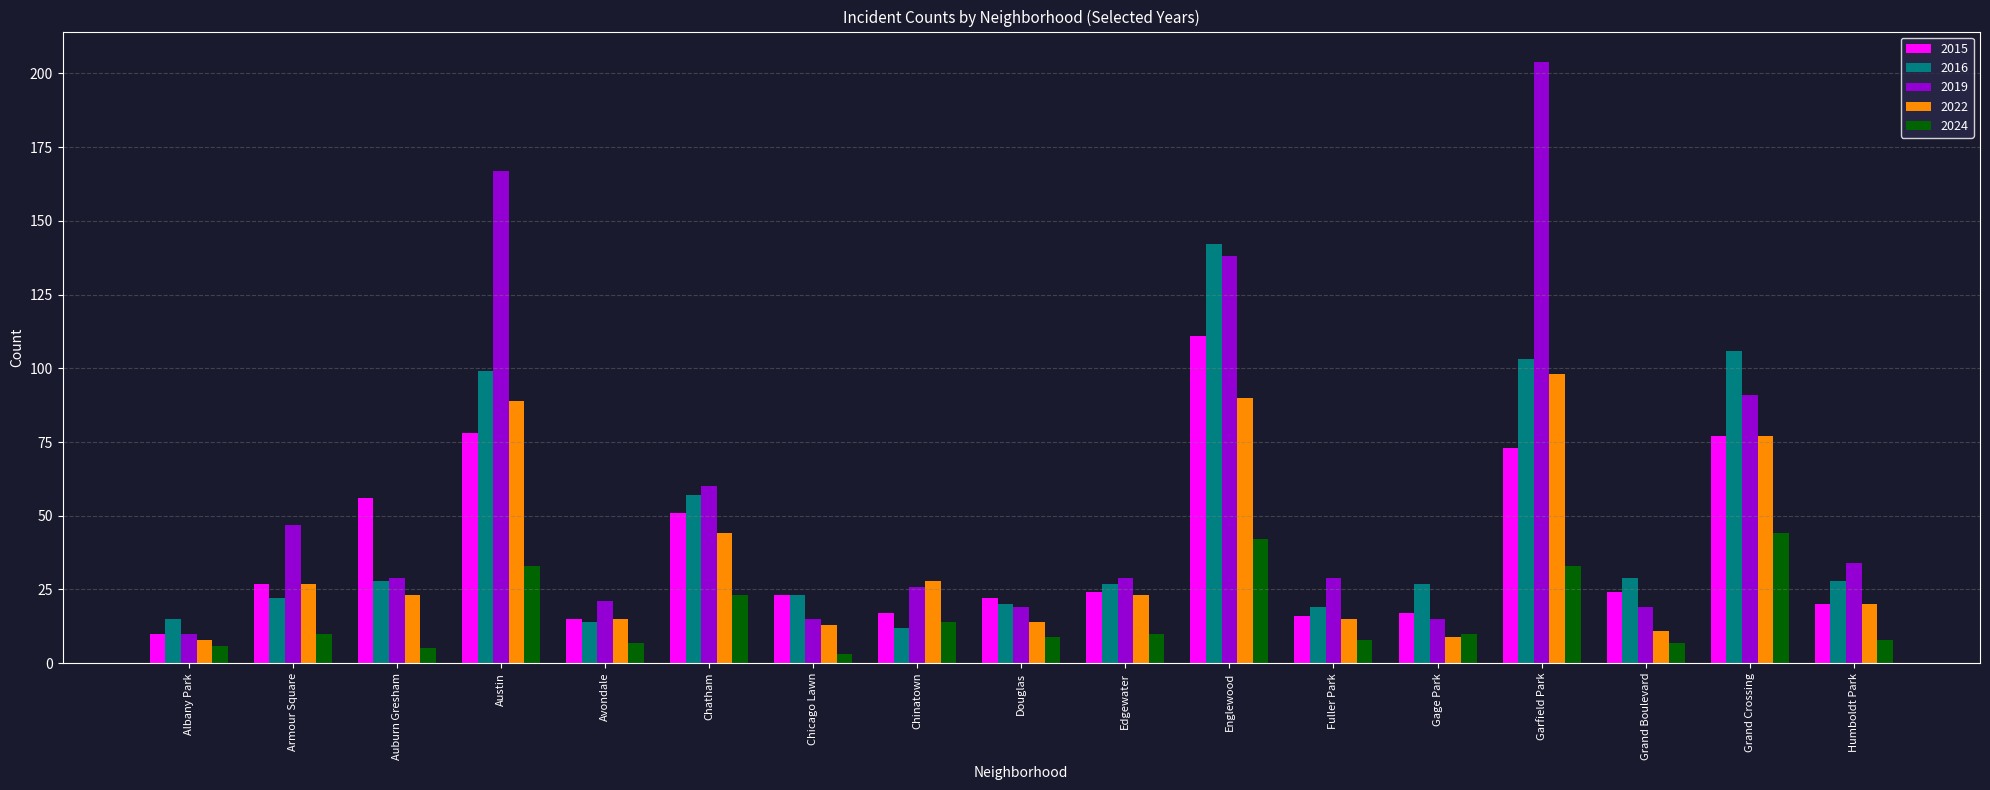

Reading right to left, extract all data points from this chart.

2015: Humboldt Park=20	Grand Crossing=77	Grand Boulevard=24	Garfield Park=73	Gage Park=17	Fuller Park=16	Englewood=111	Edgewater=24	Douglas=22	Chinatown=17	Chicago Lawn=23	Chatham=51	Avondale=15	Austin=78	Auburn Gresham=56	Armour Square=27	Albany Park=10
2016: Humboldt Park=28	Grand Crossing=106	Grand Boulevard=29	Garfield Park=103	Gage Park=27	Fuller Park=19	Englewood=142	Edgewater=27	Douglas=20	Chinatown=12	Chicago Lawn=23	Chatham=57	Avondale=14	Austin=99	Auburn Gresham=28	Armour Square=22	Albany Park=15
2019: Humboldt Park=34	Grand Crossing=91	Grand Boulevard=19	Garfield Park=204	Gage Park=15	Fuller Park=29	Englewood=138	Edgewater=29	Douglas=19	Chinatown=26	Chicago Lawn=15	Chatham=60	Avondale=21	Austin=167	Auburn Gresham=29	Armour Square=47	Albany Park=10
2022: Humboldt Park=20	Grand Crossing=77	Grand Boulevard=11	Garfield Park=98	Gage Park=9	Fuller Park=15	Englewood=90	Edgewater=23	Douglas=14	Chinatown=28	Chicago Lawn=13	Chatham=44	Avondale=15	Austin=89	Auburn Gresham=23	Armour Square=27	Albany Park=8
2024: Humboldt Park=8	Grand Crossing=44	Grand Boulevard=7	Garfield Park=33	Gage Park=10	Fuller Park=8	Englewood=42	Edgewater=10	Douglas=9	Chinatown=14	Chicago Lawn=3	Chatham=23	Avondale=7	Austin=33	Auburn Gresham=5	Armour Square=10	Albany Park=6